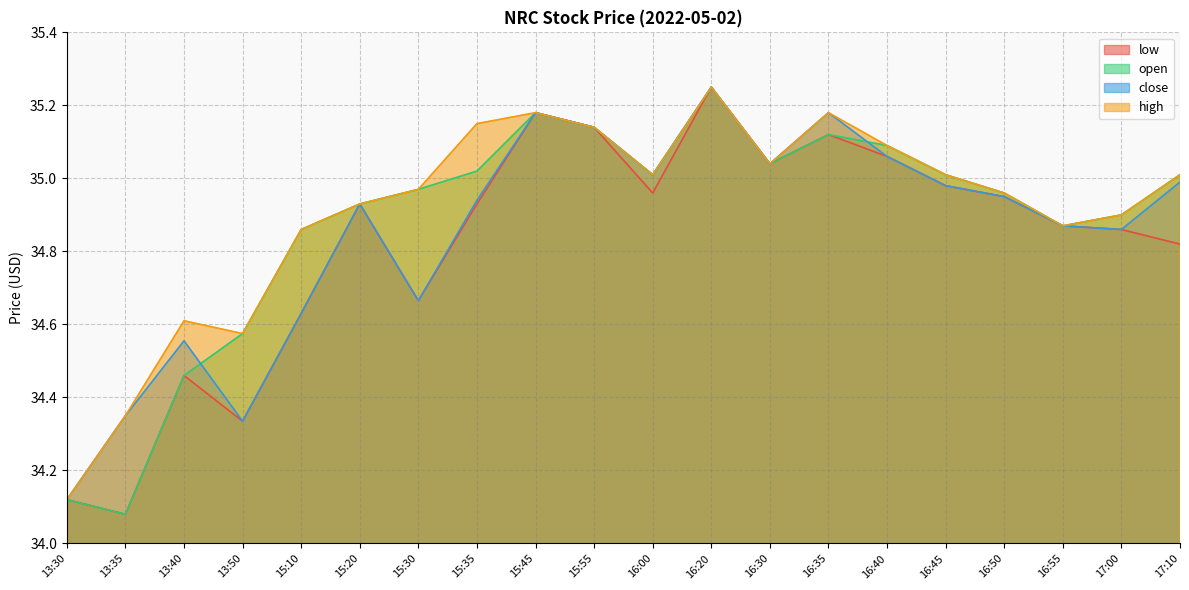

Reading left to right, what are all the values shown in this chart?

high: 13:30=34.1	13:35=34.4	13:40=34.6	13:50=34.6	15:10=34.9	15:20=34.9	15:30=35.0	15:35=35.1	15:45=35.2	15:55=35.1	16:00=35.0	16:20=35.2	16:30=35.0	16:35=35.2	16:40=35.1	16:45=35.0	16:50=35.0	16:55=34.9	17:00=34.9	17:10=35.0
close: 13:30=34.1	13:35=34.4	13:40=34.6	13:50=34.3	15:10=34.6	15:20=34.9	15:30=34.7	15:35=34.9	15:45=35.2	15:55=35.1	16:00=35.0	16:20=35.2	16:30=35.0	16:35=35.2	16:40=35.1	16:45=35.0	16:50=35.0	16:55=34.9	17:00=34.9	17:10=35.0
open: 13:30=34.1	13:35=34.1	13:40=34.5	13:50=34.6	15:10=34.9	15:20=34.9	15:30=35.0	15:35=35.0	15:45=35.2	15:55=35.1	16:00=35.0	16:20=35.2	16:30=35.0	16:35=35.1	16:40=35.1	16:45=35.0	16:50=35.0	16:55=34.9	17:00=34.9	17:10=35.0
low: 13:30=34.1	13:35=34.1	13:40=34.5	13:50=34.3	15:10=34.6	15:20=34.9	15:30=34.7	15:35=34.9	15:45=35.2	15:55=35.1	16:00=35.0	16:20=35.2	16:30=35.0	16:35=35.1	16:40=35.1	16:45=35.0	16:50=35.0	16:55=34.9	17:00=34.9	17:10=34.8